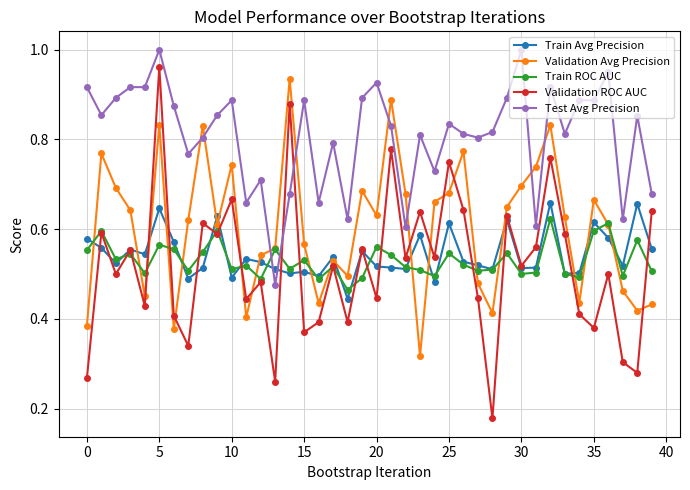

At how many categories does at least one series exceed 0?

40